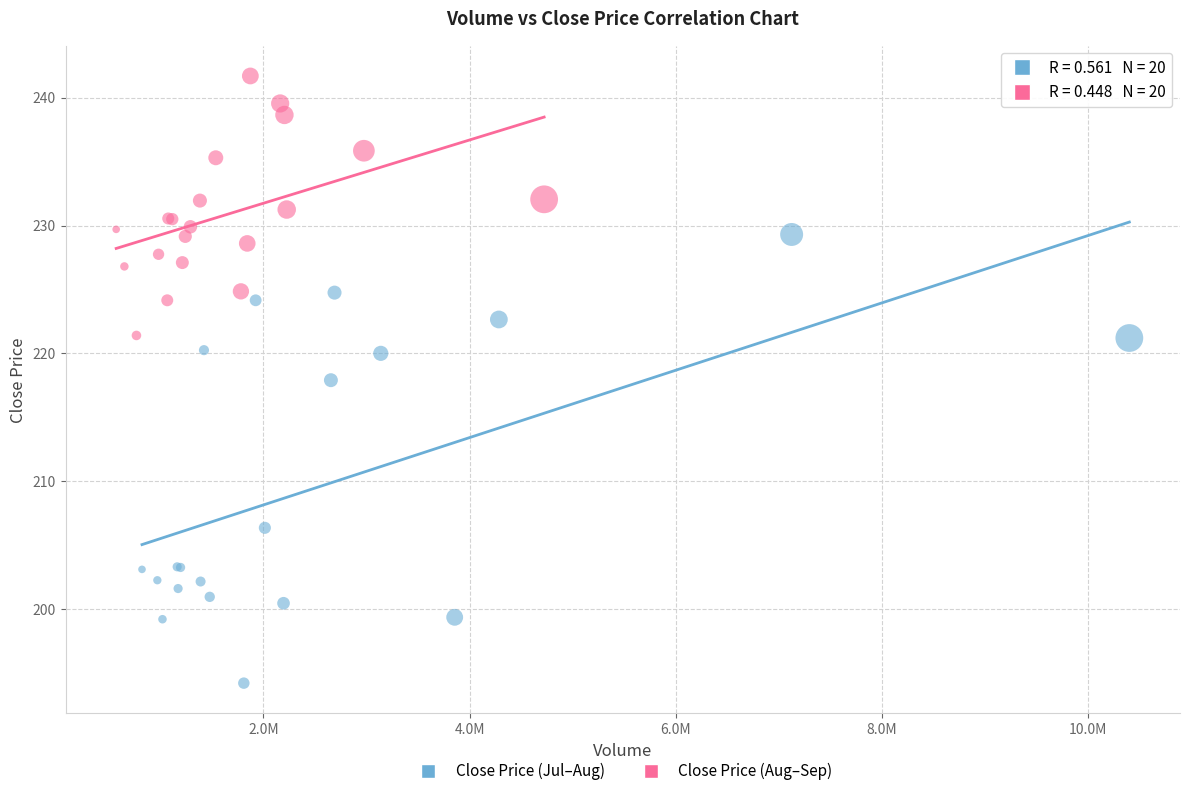

Which series contains the lowest Y value?

Close Price (Jul–Aug)